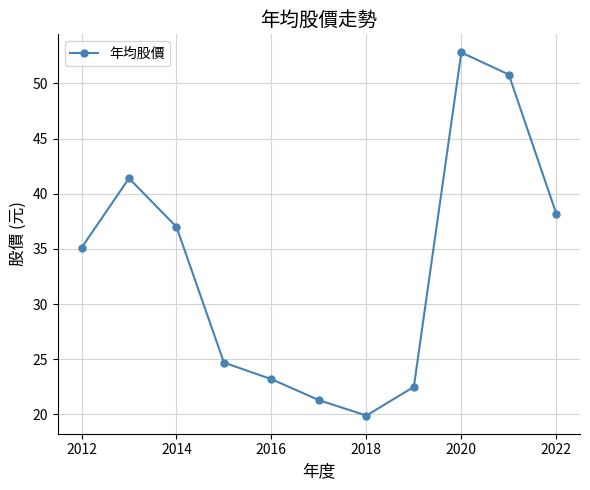

What is the minimum value shown in the chart?

19.9